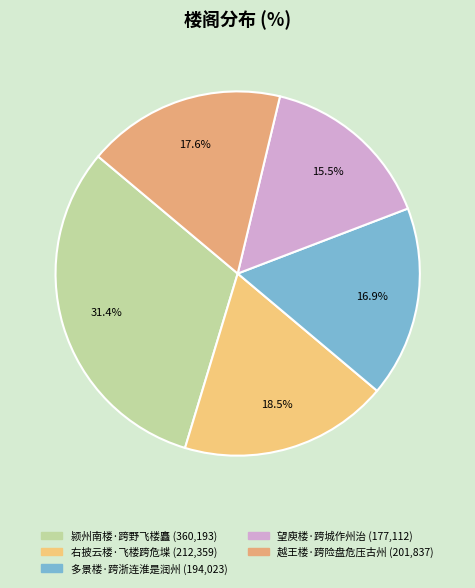

Which slice is the smallest?

望庾楼·跨城作州治